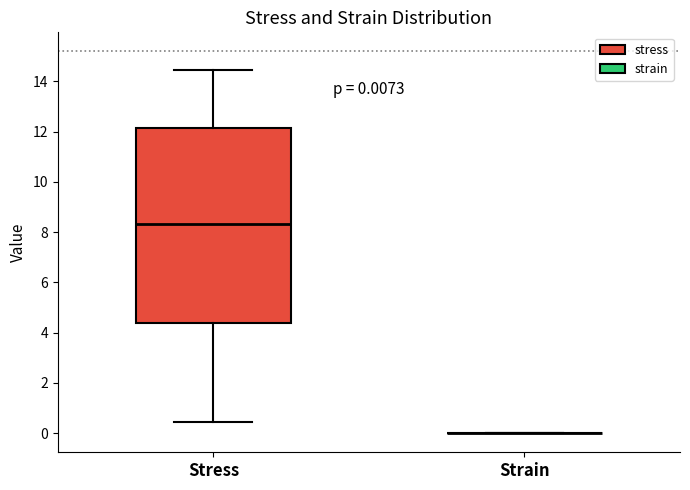

Comparing the boxes themselves (not the whiskers), which one is the tallest?

Stress